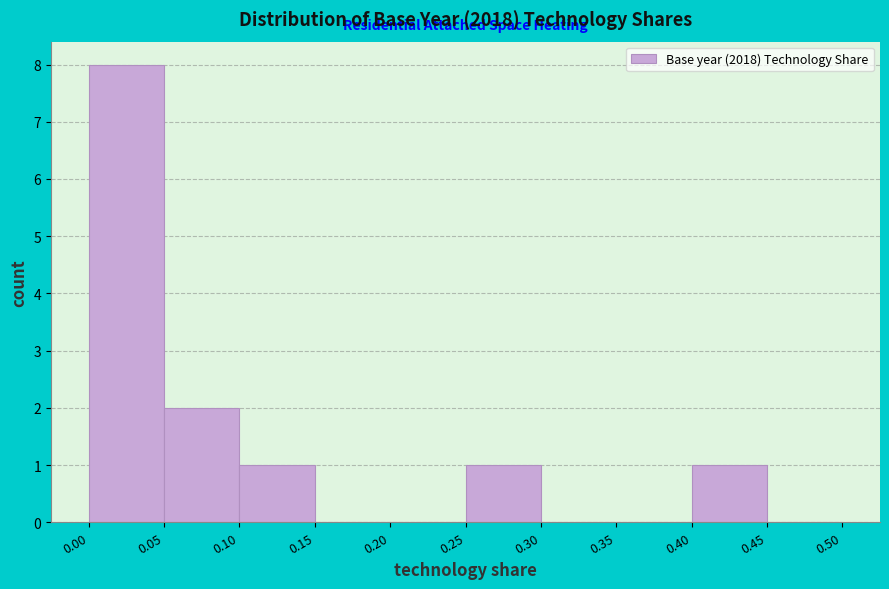

Reading left to right, transcribe this chart: for each bar, give the range it covers on the x-axis and its height. The values are not printed on the chart, so give them approximately, as read against the axis.

0.00 to 0.05: 8
0.05 to 0.10: 2
0.10 to 0.15: 1
0.15 to 0.20: 0
0.20 to 0.25: 0
0.25 to 0.30: 1
0.30 to 0.35: 0
0.35 to 0.40: 0
0.40 to 0.45: 1
0.45 to 0.50: 0